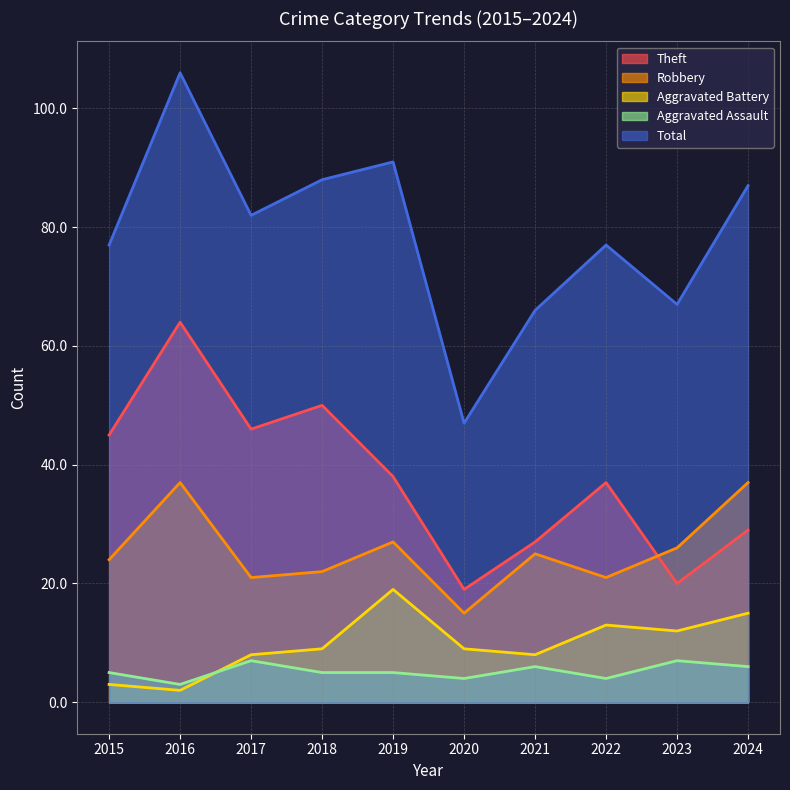

True or false: Aggravated Battery and Robbery cross at least once.

False